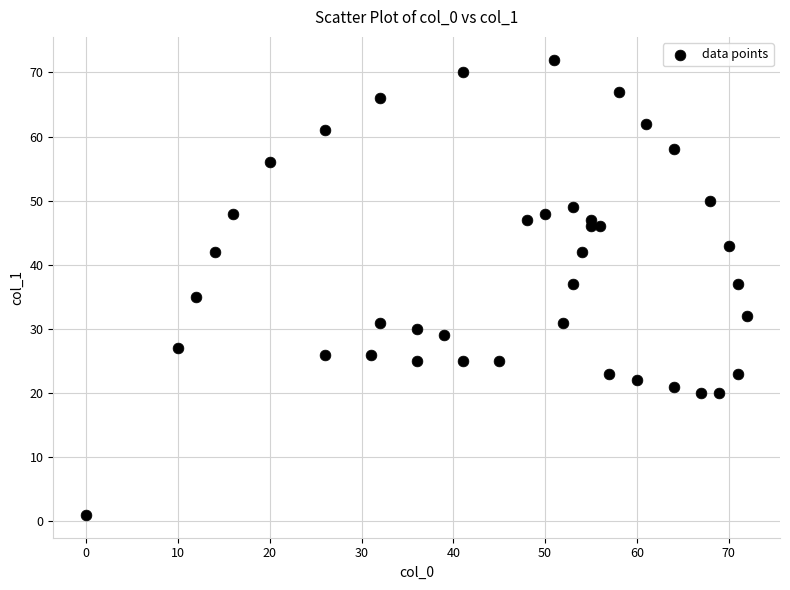

What is the range of X values (max minus min)?

72